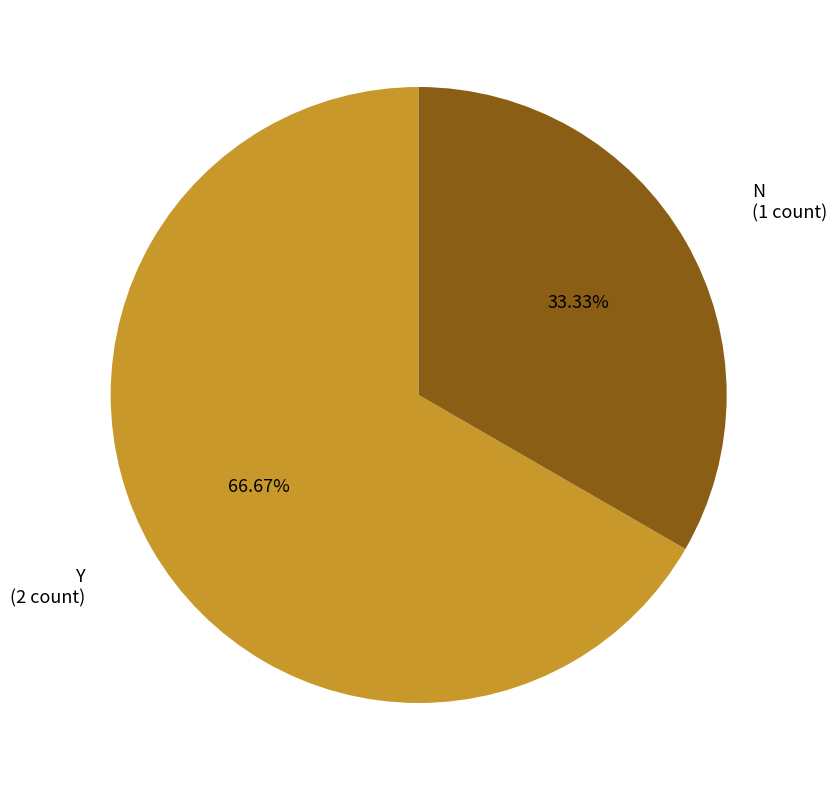

Is it true that N is 33% of the pie?

True